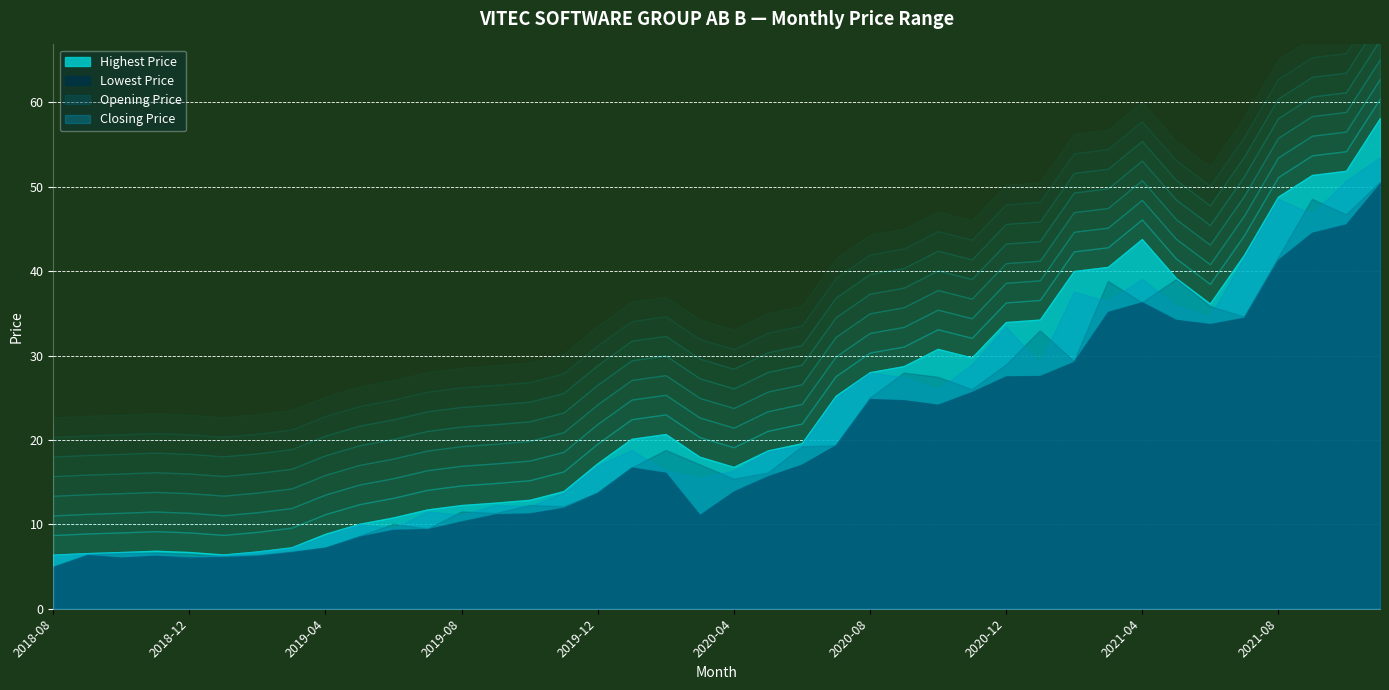

Rank the categories by Lowest Price value from lowest to highest.

2018-08, 2018-10, 2018-12, 2019-01, 2018-11, 2019-02, 2018-09, 2019-03, 2019-04, 2019-05, 2019-06, 2019-07, 2019-08, 2020-03, 2019-09, 2019-10, 2019-11, 2019-12, 2020-04, 2020-05, 2020-02, 2020-01, 2020-06, 2020-07, 2020-10, 2020-09, 2020-08, 2020-11, 2020-12, 2021-01, 2021-02, 2021-06, 2021-05, 2021-07, 2021-03, 2021-04, 2021-08, 2021-09, 2021-10, 2021-11